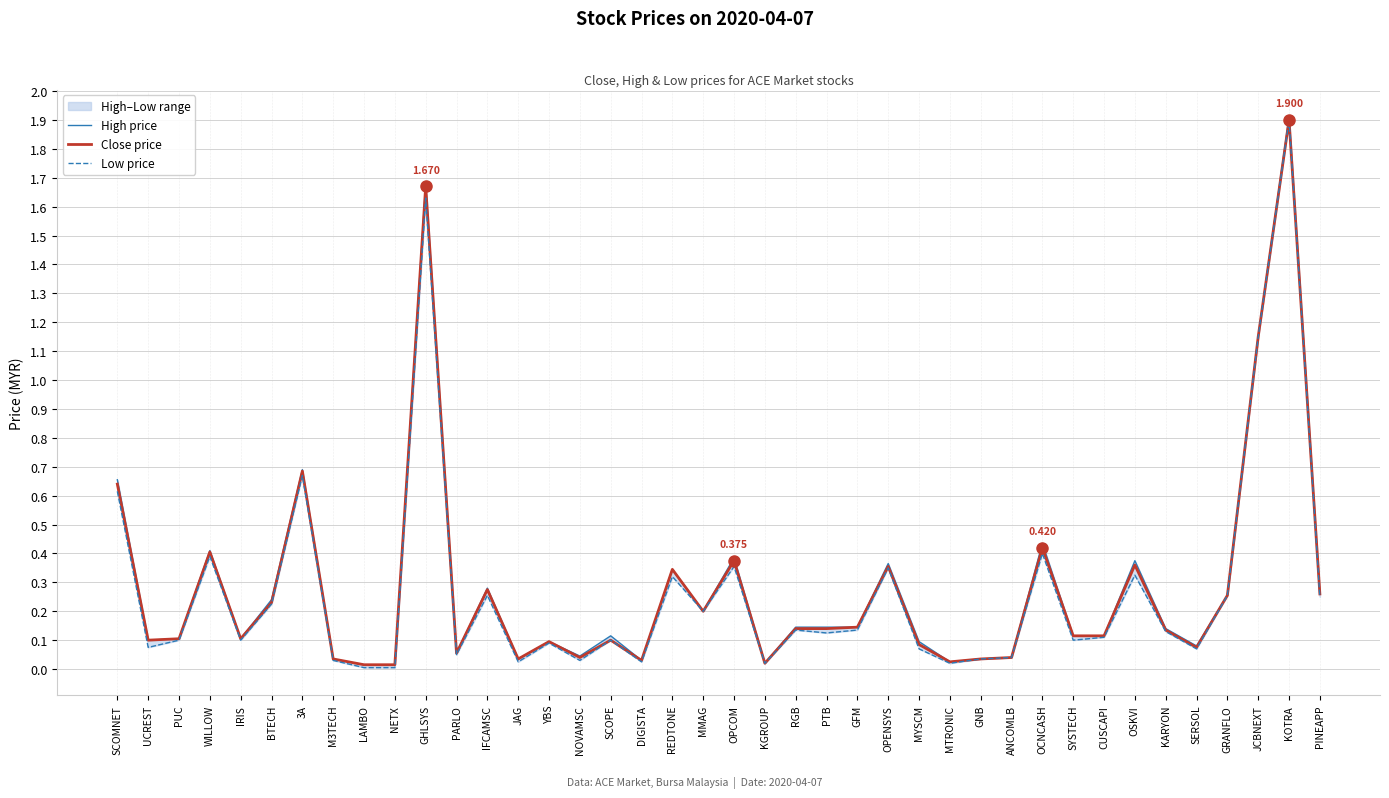

What is the value of the High price point at the 6th from the left?

0.2